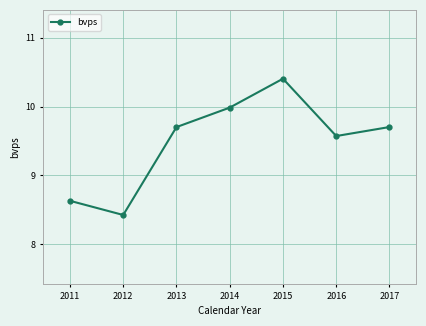

What is the smallest value displayed?

8.4